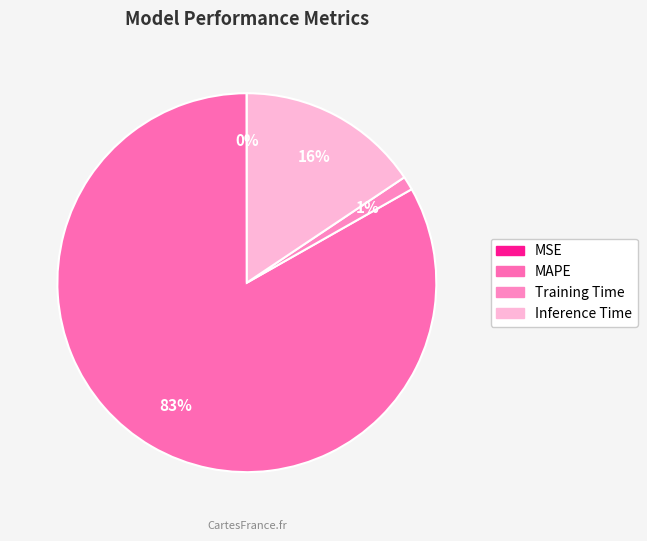

Rank the categories by value from lowest to highest.

MSE, Training Time, Inference Time, MAPE